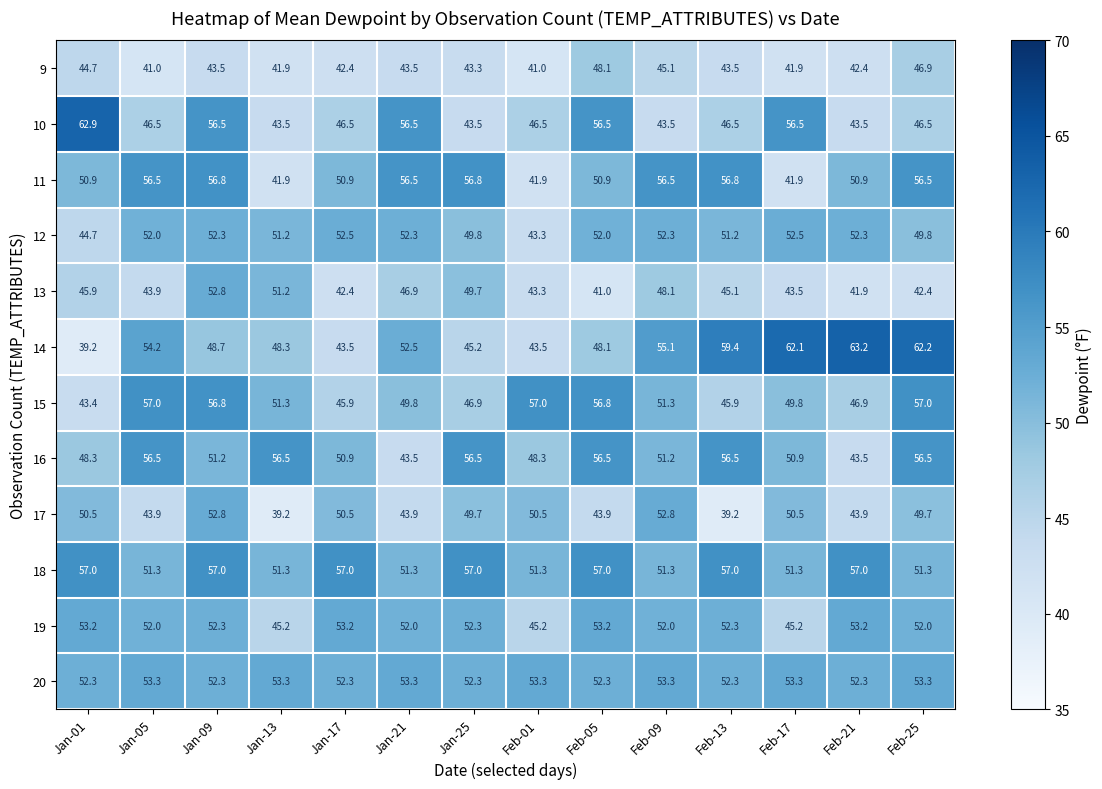

What is the maximum value shown in the chart?

63.2